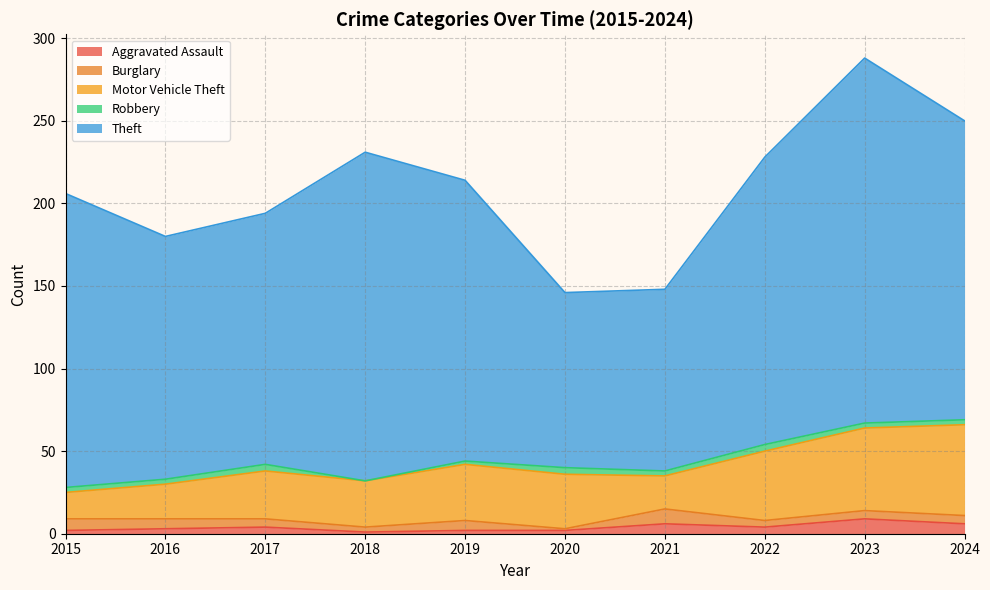

What is the average value of the Motor Vehicle Theft series?

33